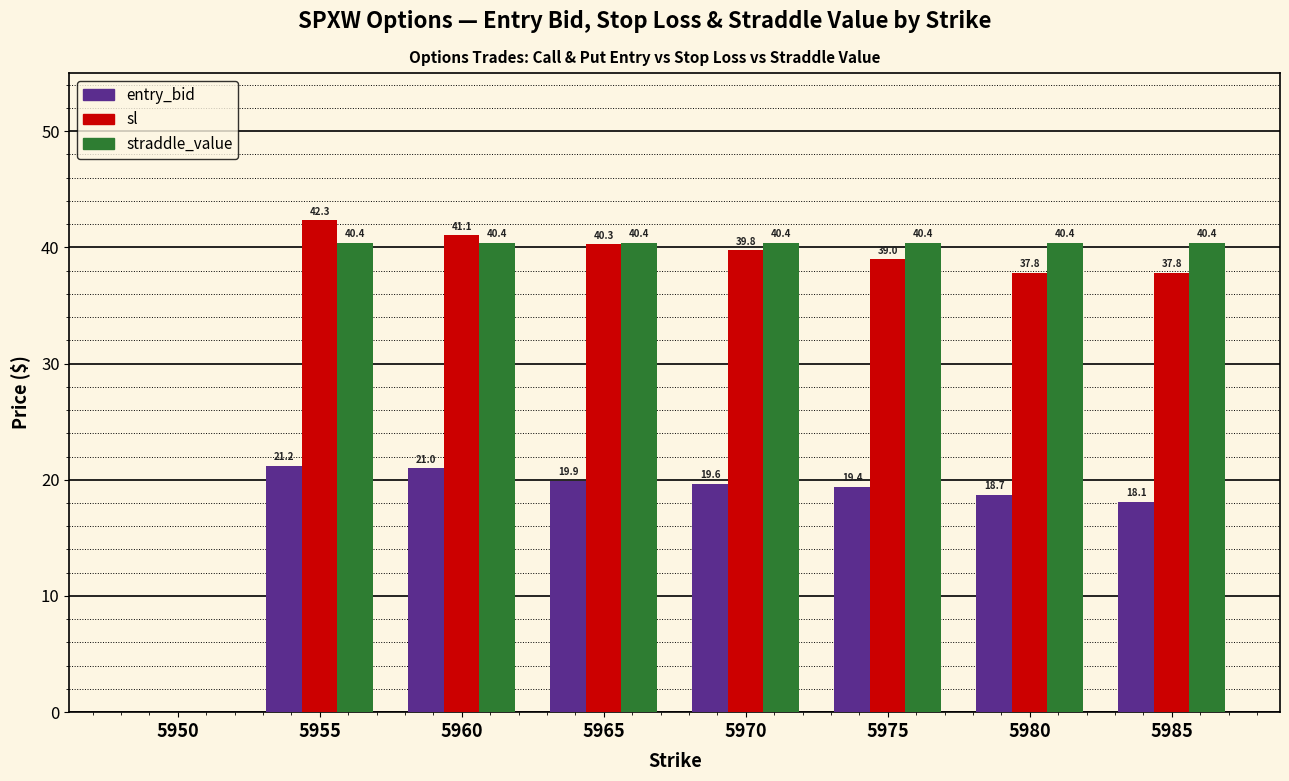

What is the sum of the straddle_value values at 5960 and 5955?

80.8